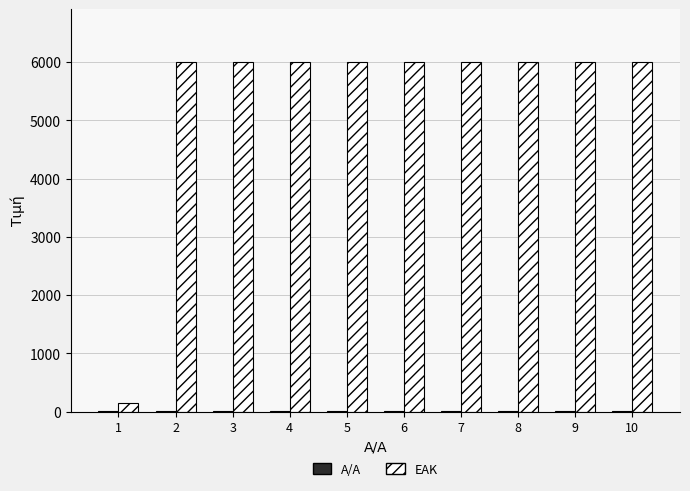

What is the highest value of the EAK series?

6008